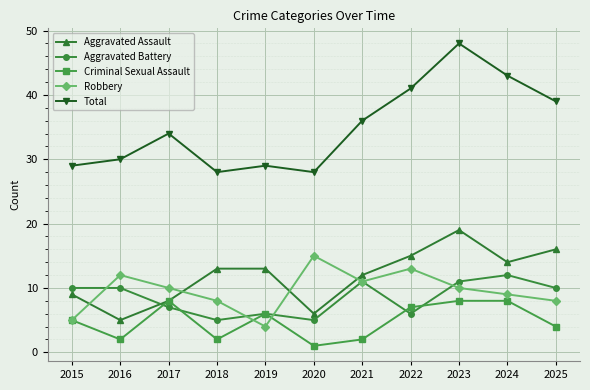

At which category does Aggravated Battery reach its first local valley?

2018